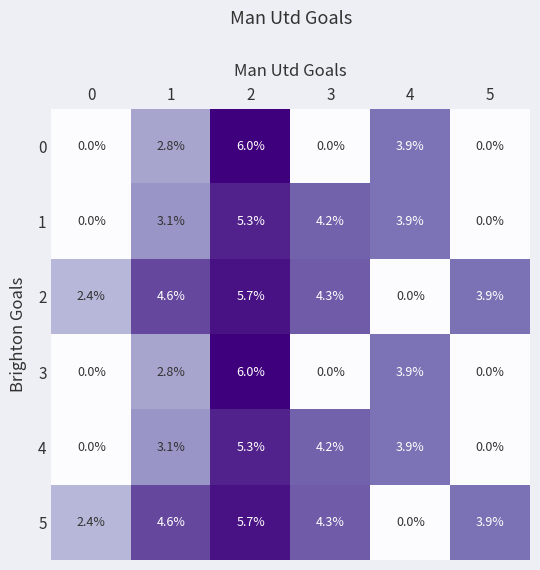

What is the approximate value of 5 at 3?

4.3